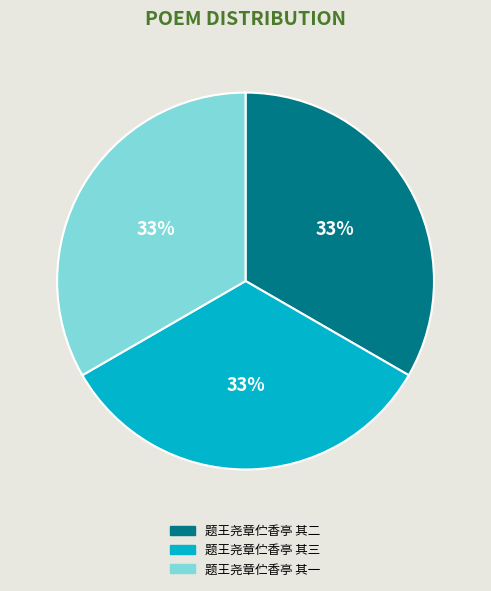

Combined, do 题王尧章伫香亭 其一 and 题王尧章伫香亭 其二 account for over 50%?

Yes